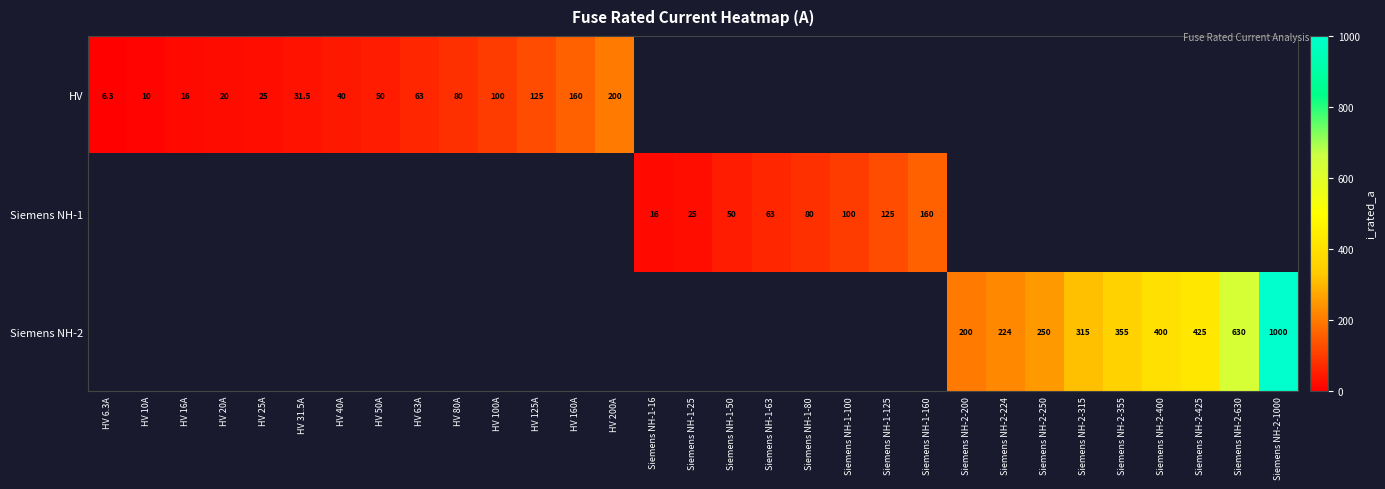

The HV series shows 20.0 at HV 20A. True or false?

True